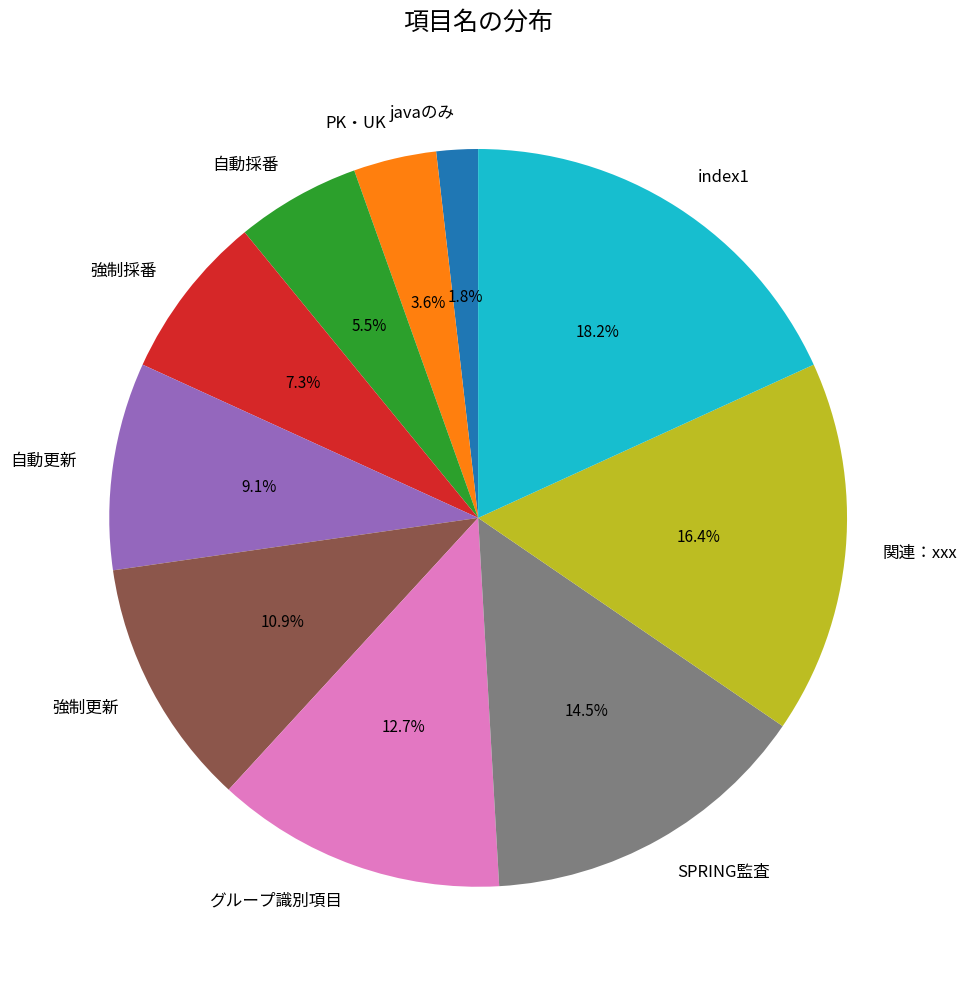

Is it true that グループ識別項目 is 26% of the pie?

False